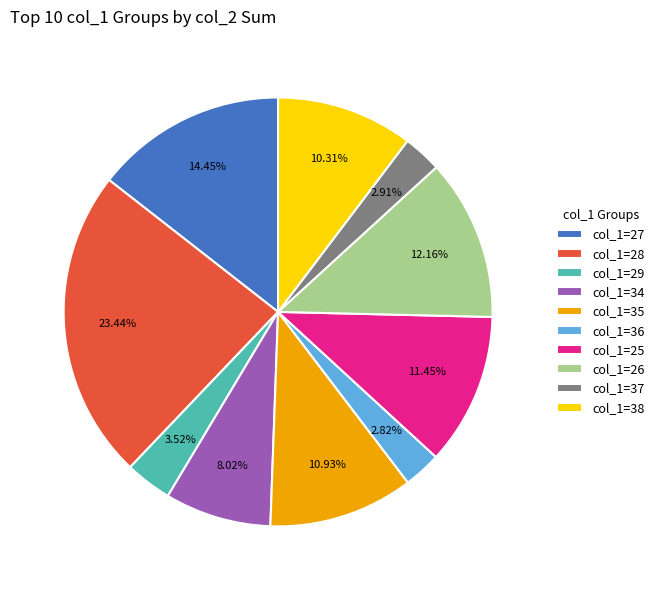

Is there a majority slice in this chart?

No